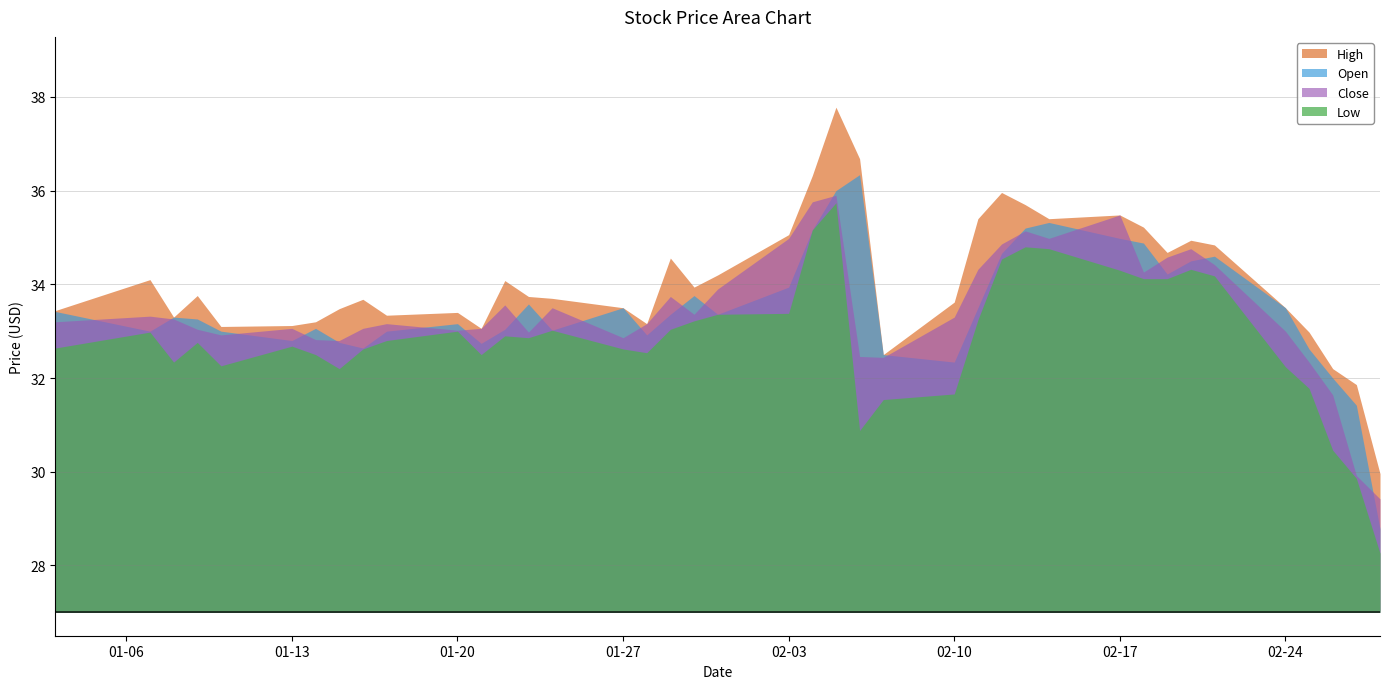

What is the spread (max minus min) of values at 01-27?

0.9